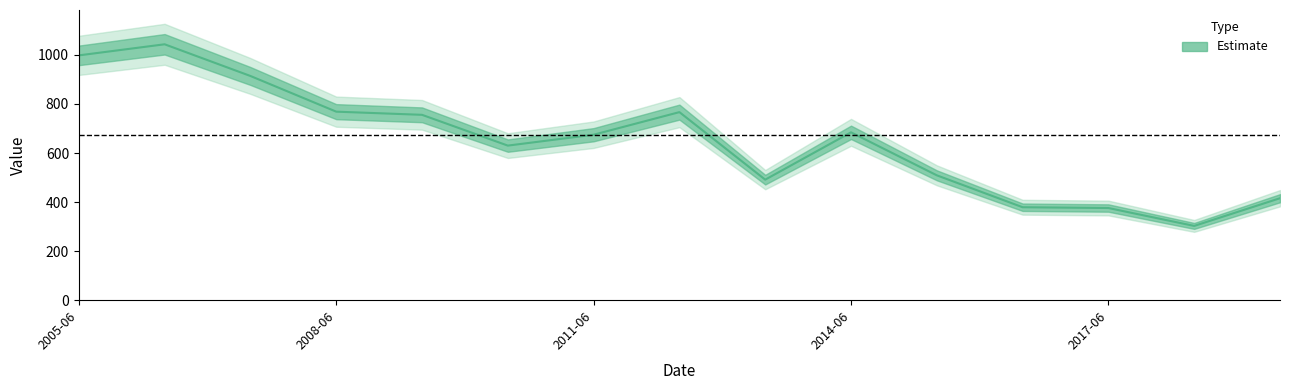

What is the sum of all values?

9709.6